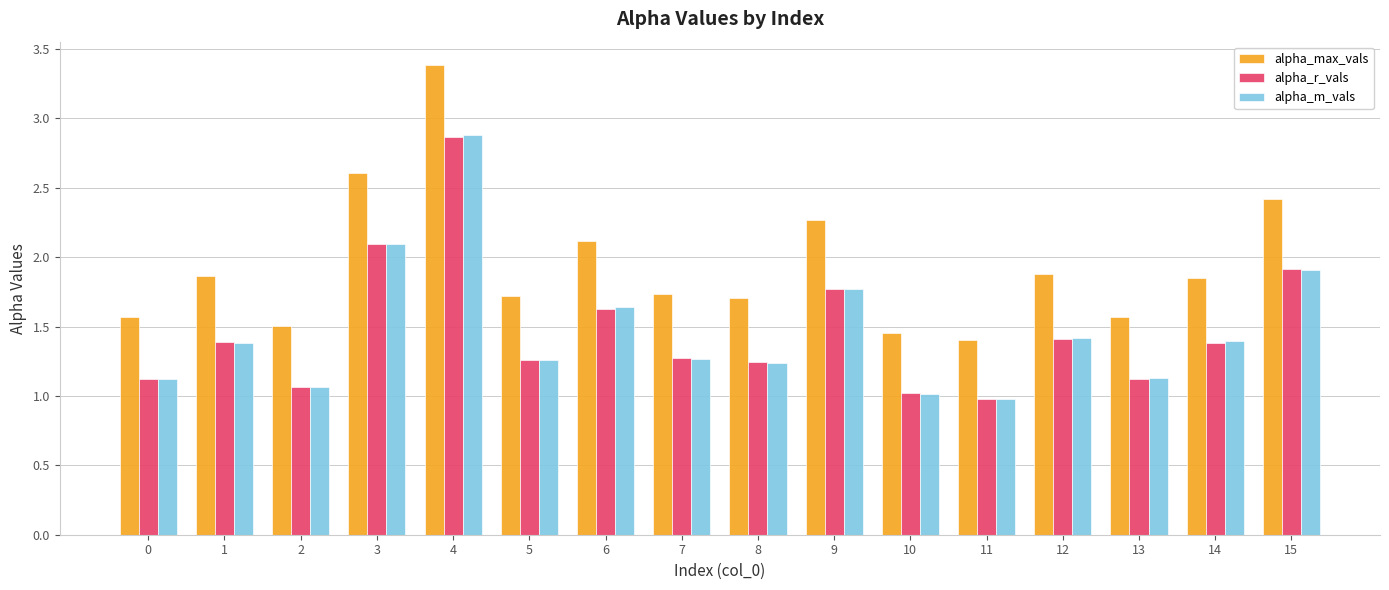

Read the alpha_r_vals value at 12.

1.4